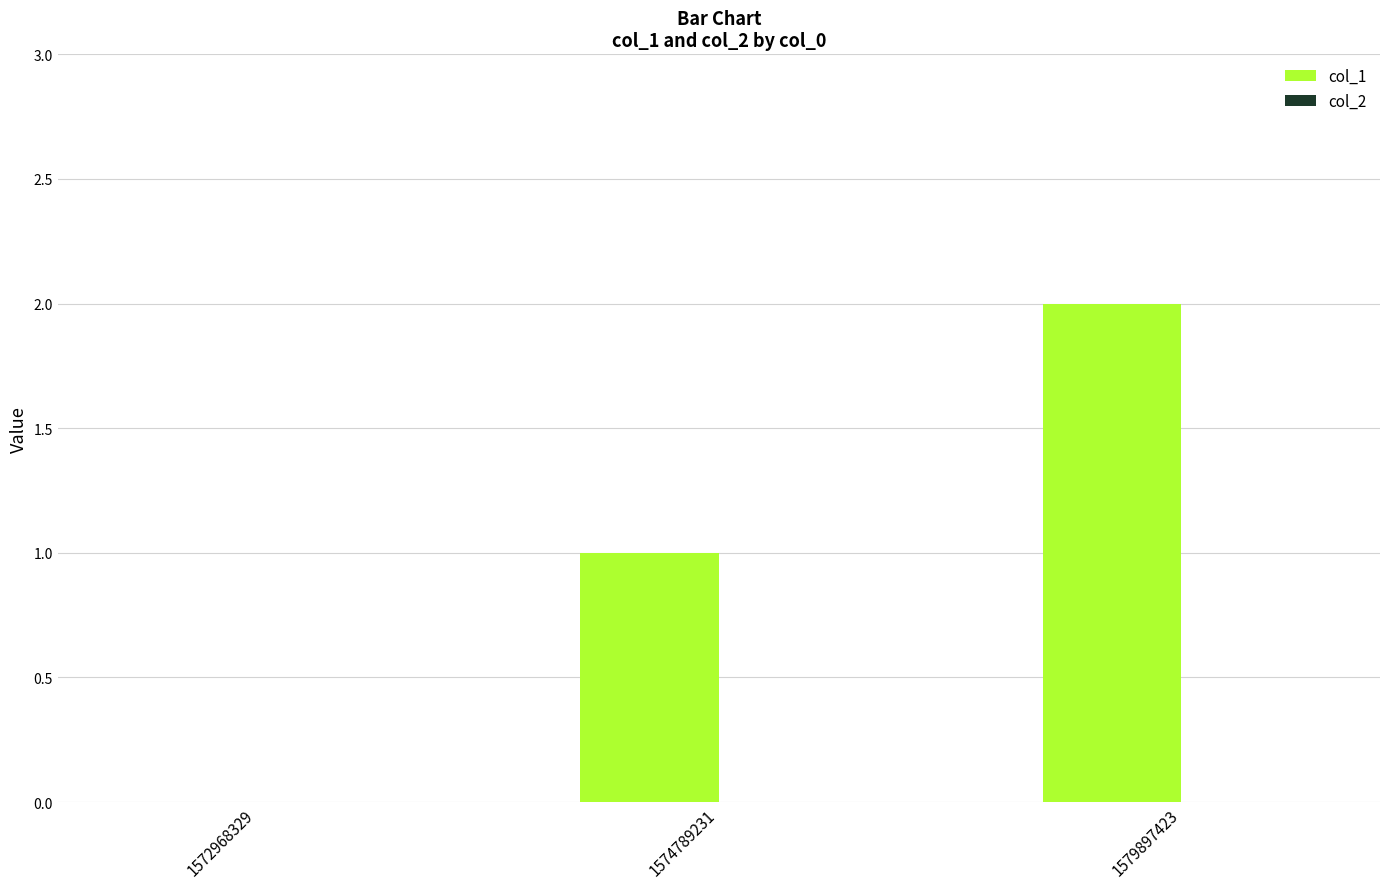

Count the number of categories in the chart.

3